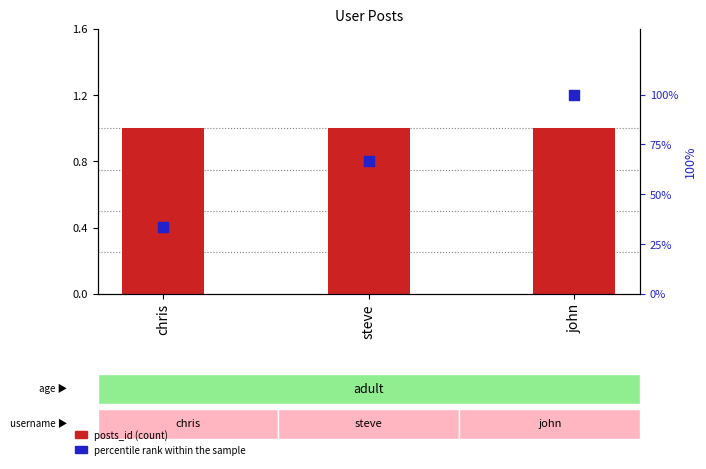

Which series has the largest total across all categories?

percentile rank within the sample